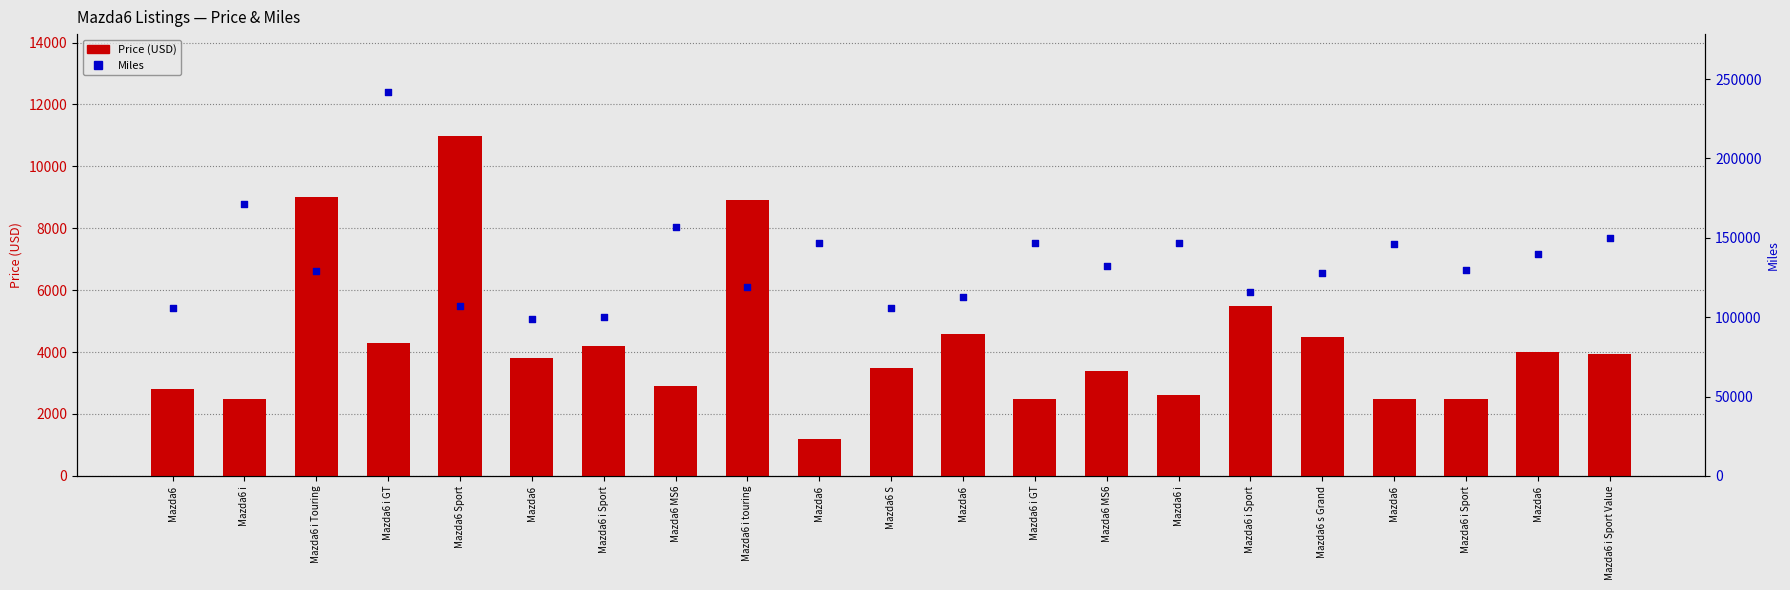

Is the value of Miles at Mazda6 greater than the value of Price (USD) at Mazda6?

Yes